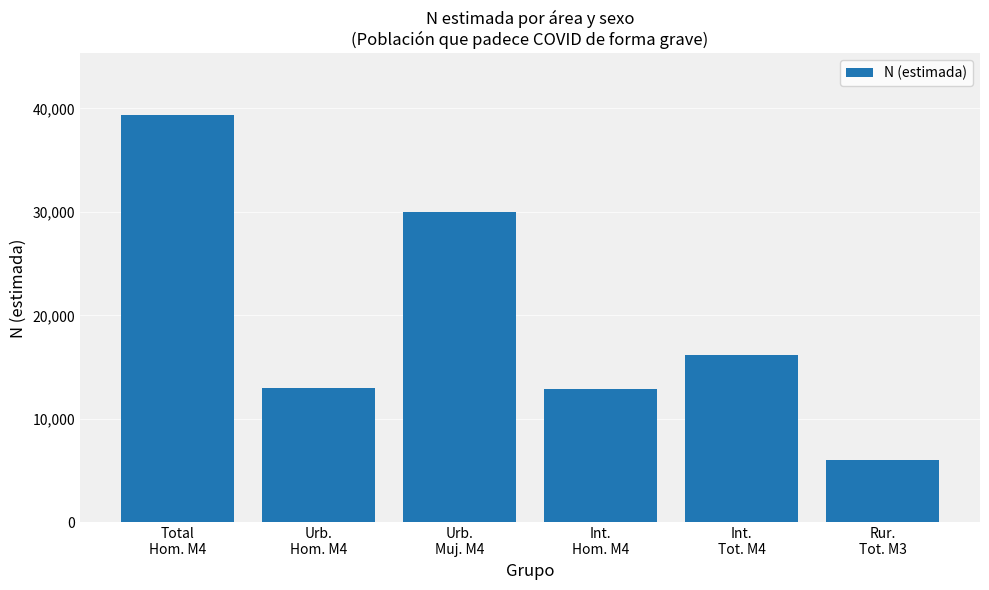

Are the bars horizontal?

No